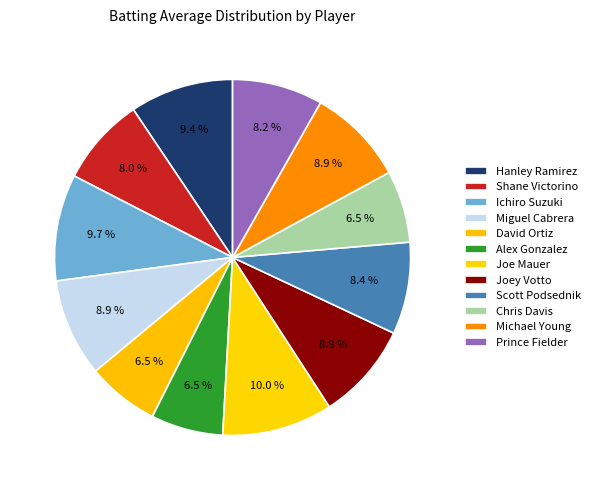

How many segments does this pie chart have?

12